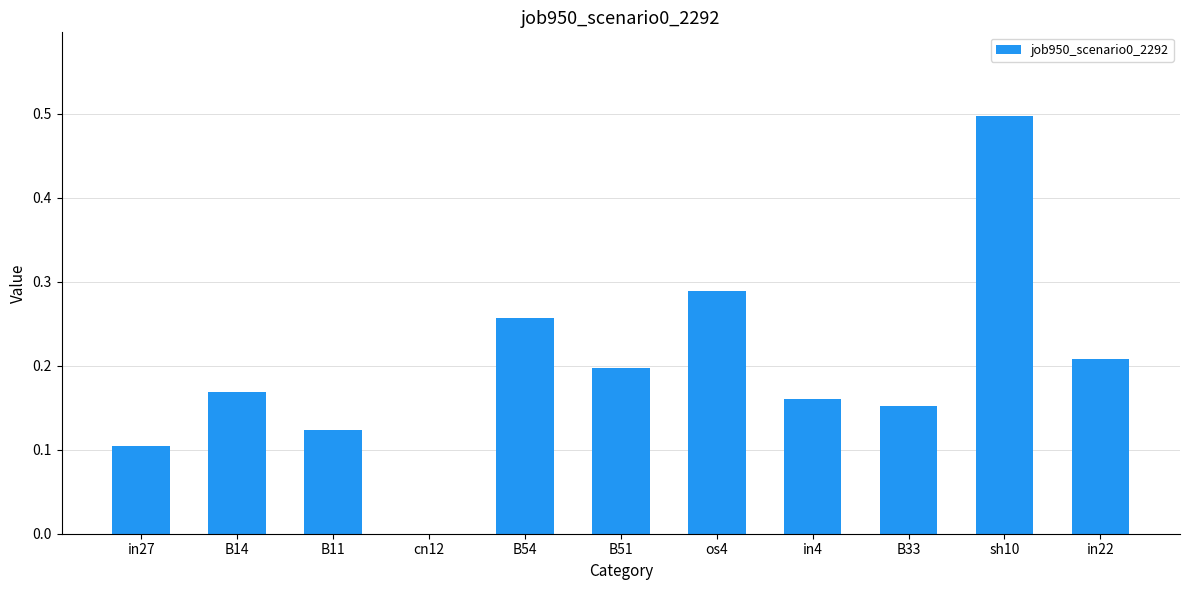

Which has a higher value, os4 or B54?

os4